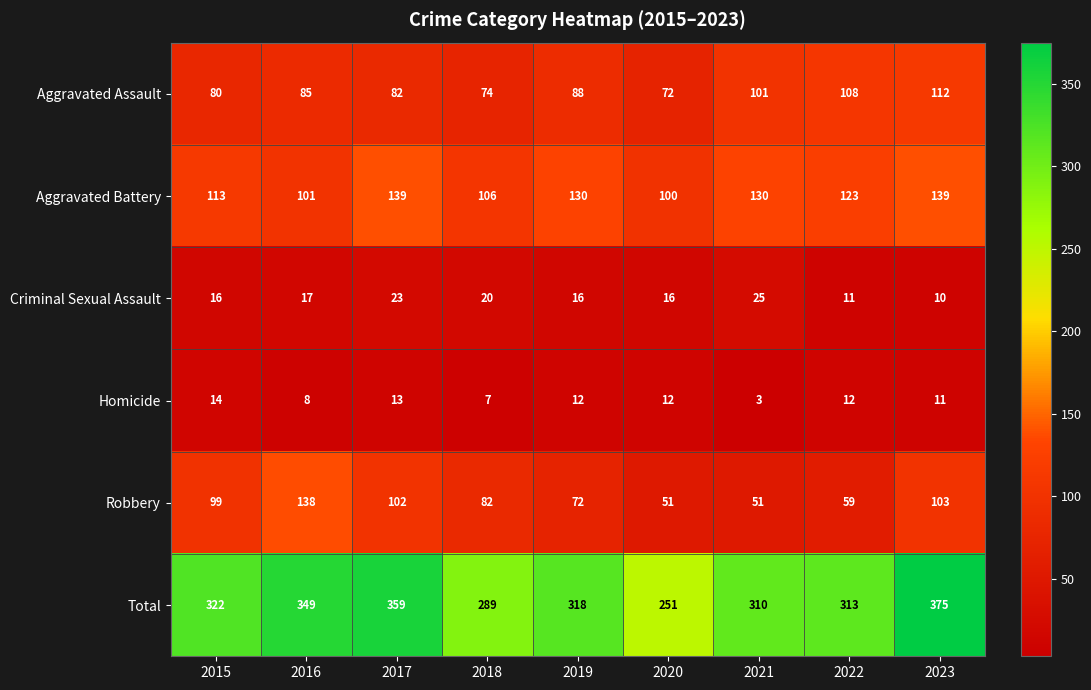

What is the total value across all series at 2016?

698